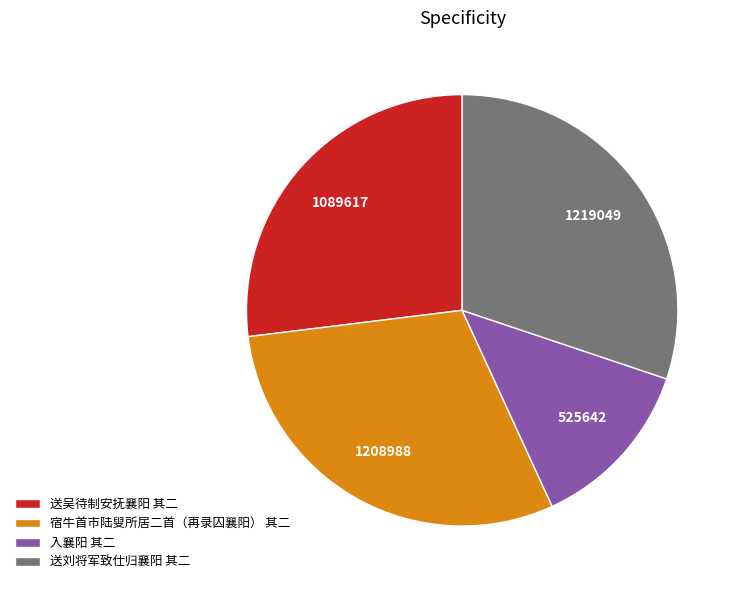

Approximately how many times larger is the value at 送吴待制安抚襄阳 其二 compared to 入襄阳 其二?

2.1